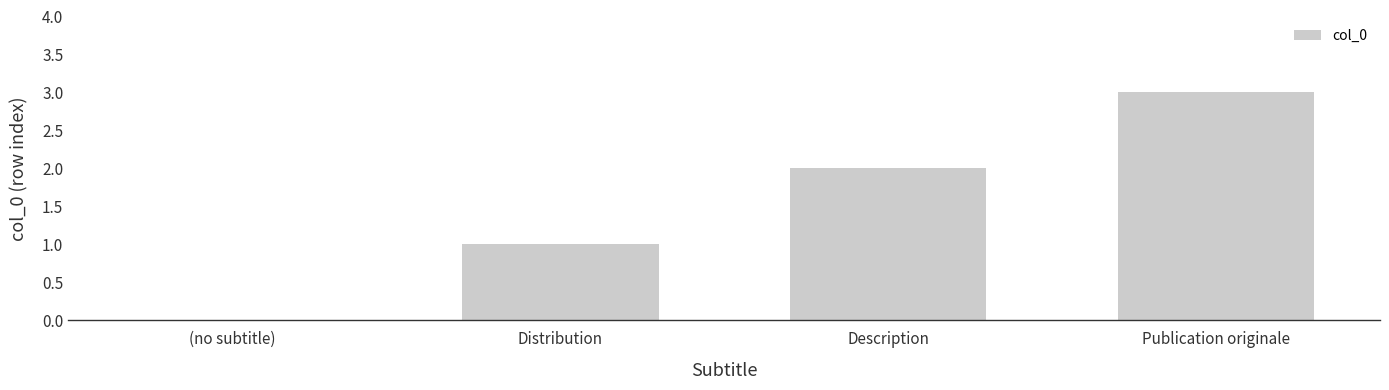

The value at Distribution is 1. True or false?

True